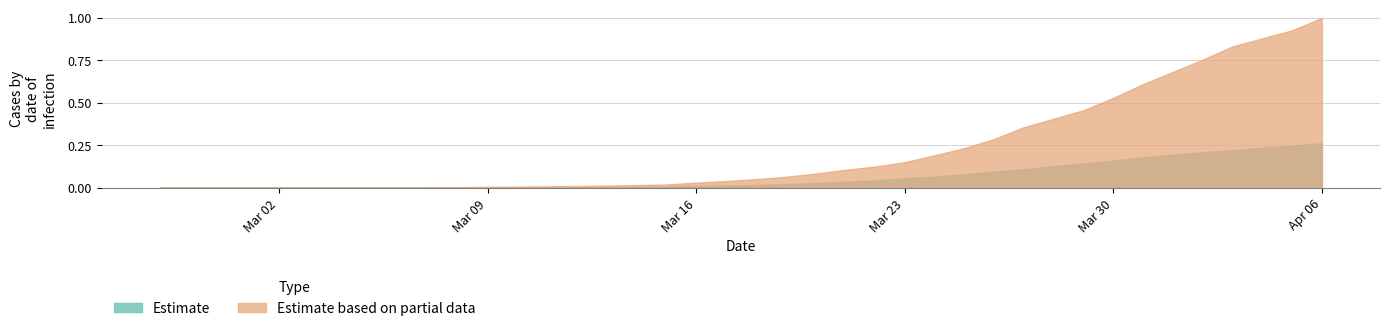

At which label does Estimate based on partial data reach its minimum?

2020-02-27